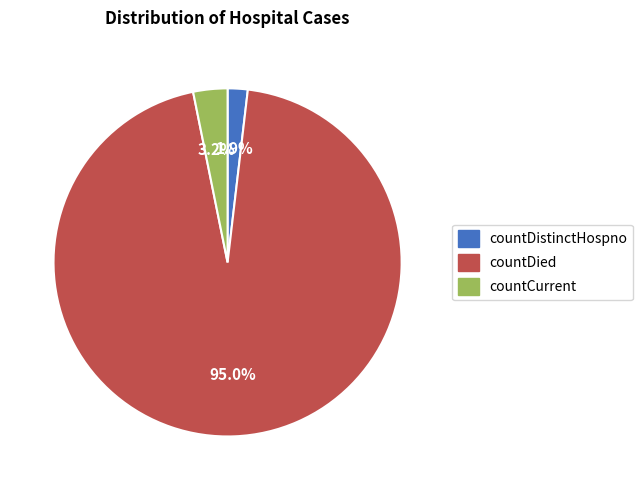

Rank the categories by value from lowest to highest.

countDistinctHospno, countCurrent, countDied